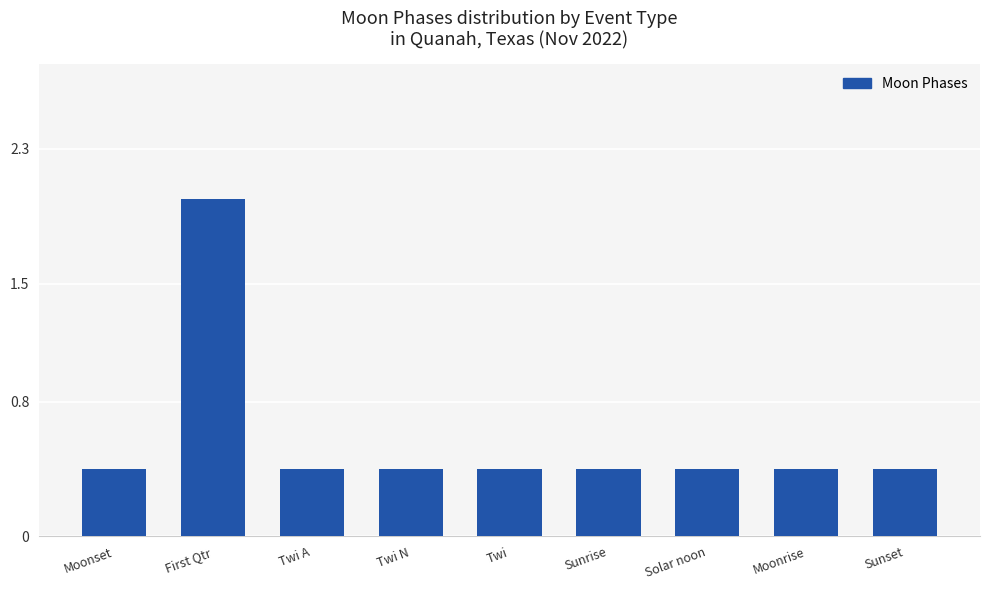

What is the label of the 9th bar from the right?

Moonset